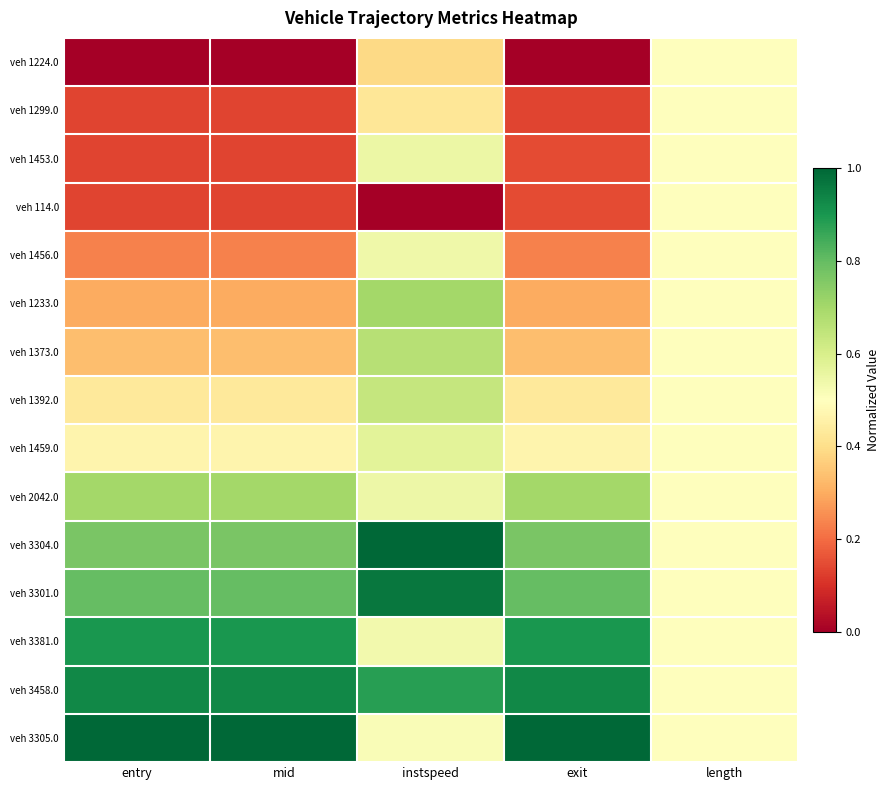

Reading right to left, transcribe all the data shown in this chart.

veh 1224.0: length=0.5	exit=0.0	instspeed=0.4	mid=0.0	entry=0.0
veh 1299.0: length=0.5	exit=0.1	instspeed=0.4	mid=0.1	entry=0.1
veh 1453.0: length=0.5	exit=0.1	instspeed=0.5	mid=0.1	entry=0.1
veh 114.0: length=0.5	exit=0.1	instspeed=0.0	mid=0.1	entry=0.1
veh 1456.0: length=0.5	exit=0.2	instspeed=0.5	mid=0.2	entry=0.2
veh 1233.0: length=0.5	exit=0.3	instspeed=0.7	mid=0.3	entry=0.3
veh 1373.0: length=0.5	exit=0.3	instspeed=0.7	mid=0.3	entry=0.3
veh 1392.0: length=0.5	exit=0.4	instspeed=0.6	mid=0.4	entry=0.4
veh 1459.0: length=0.5	exit=0.5	instspeed=0.6	mid=0.5	entry=0.5
veh 2042.0: length=0.5	exit=0.7	instspeed=0.5	mid=0.7	entry=0.7
veh 3304.0: length=0.5	exit=0.8	instspeed=1.0	mid=0.8	entry=0.8
veh 3301.0: length=0.5	exit=0.8	instspeed=1.0	mid=0.8	entry=0.8
veh 3381.0: length=0.5	exit=0.9	instspeed=0.5	mid=0.9	entry=0.9
veh 3458.0: length=0.5	exit=0.9	instspeed=0.9	mid=0.9	entry=0.9
veh 3305.0: length=0.5	exit=1.0	instspeed=0.5	mid=1.0	entry=1.0